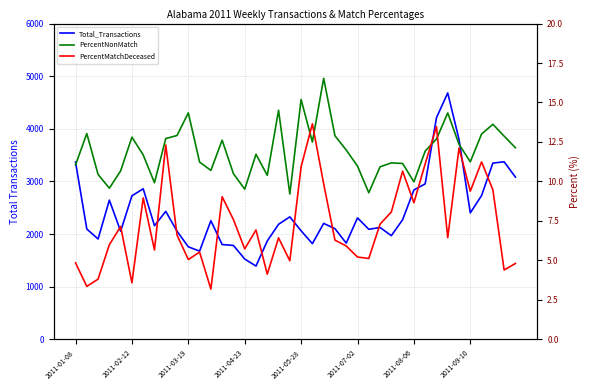

What is the difference between the second highest and minimum values in the PercentMatchDeceased series?

10.3